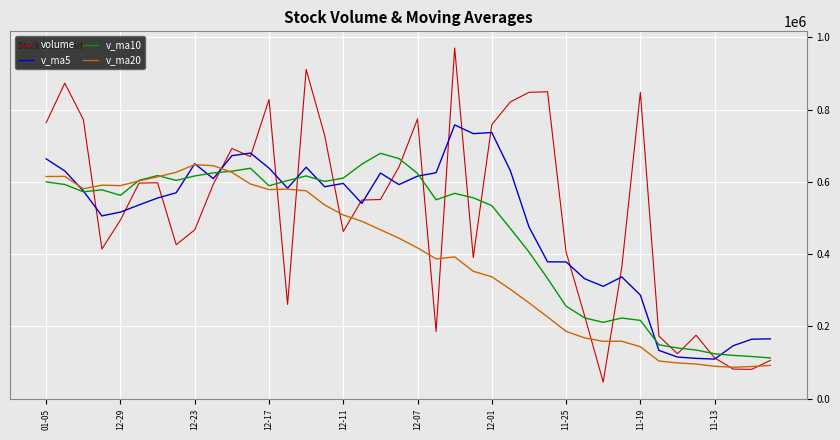

Which series has the largest total across all categories?

volume